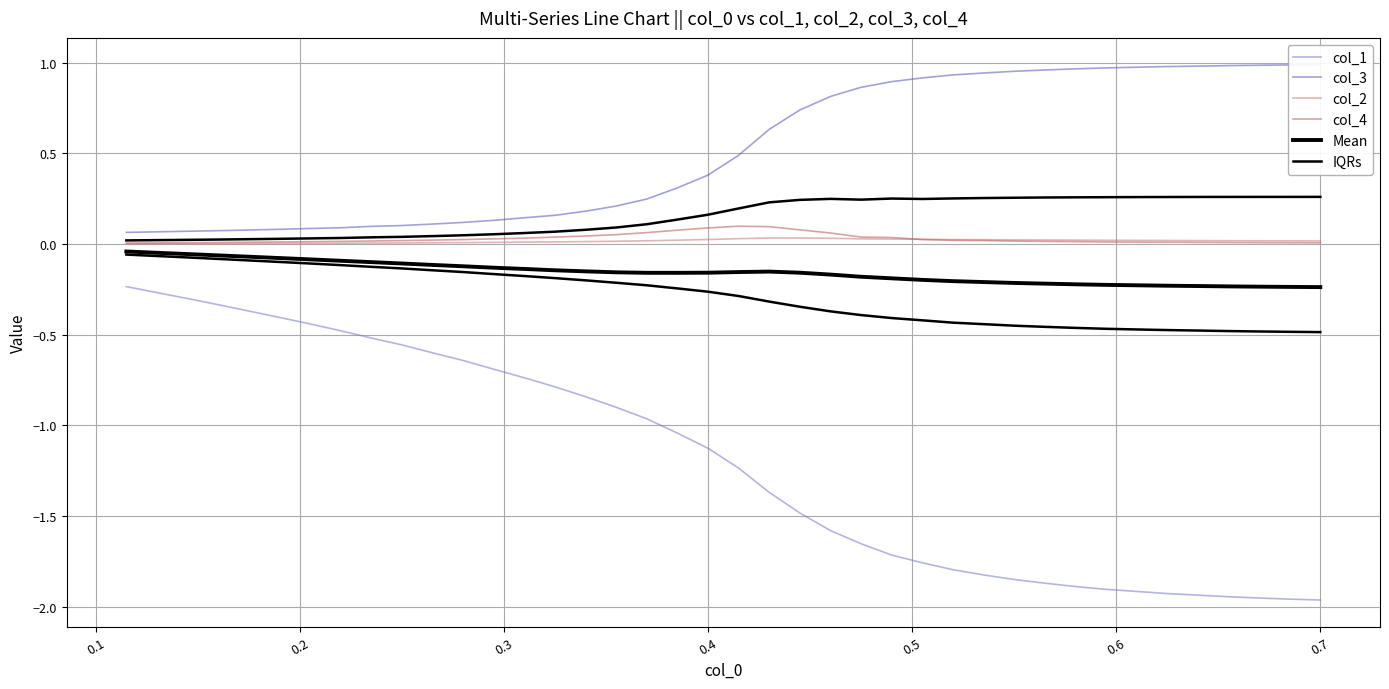

What are all the series names shown in the legend?

col_1, col_3, col_2, col_4, Mean, IQRs